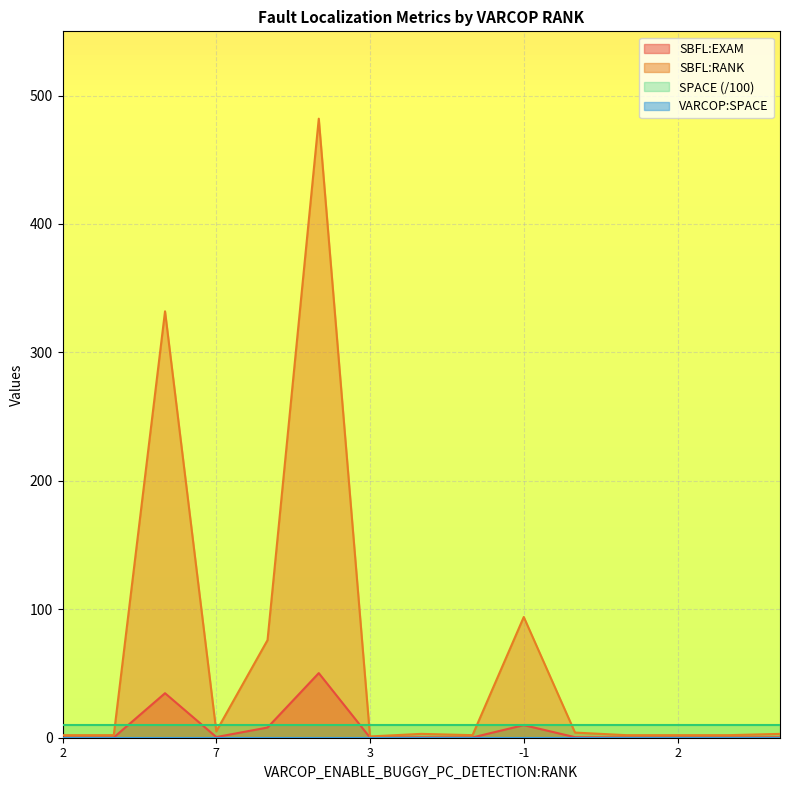

Which series has the largest range (max minus min)?

SBFL:RANK